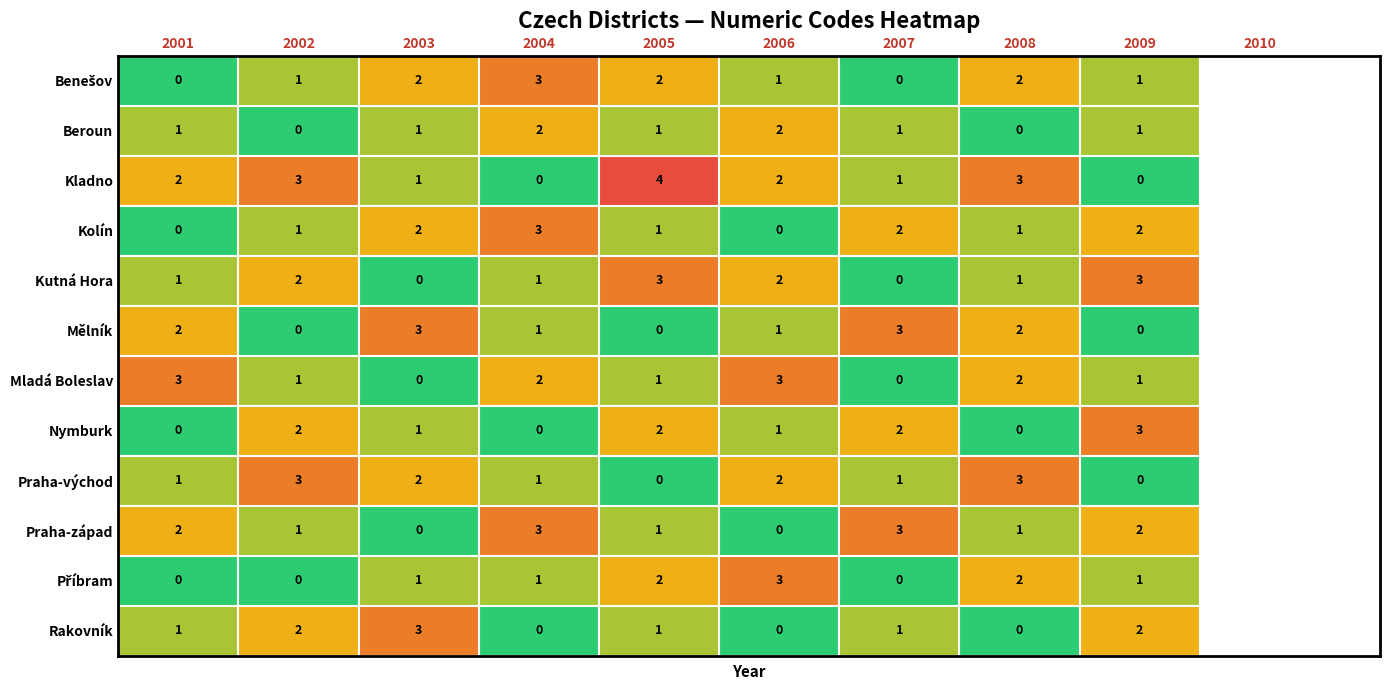

What is the total value across all series at 2003?

16